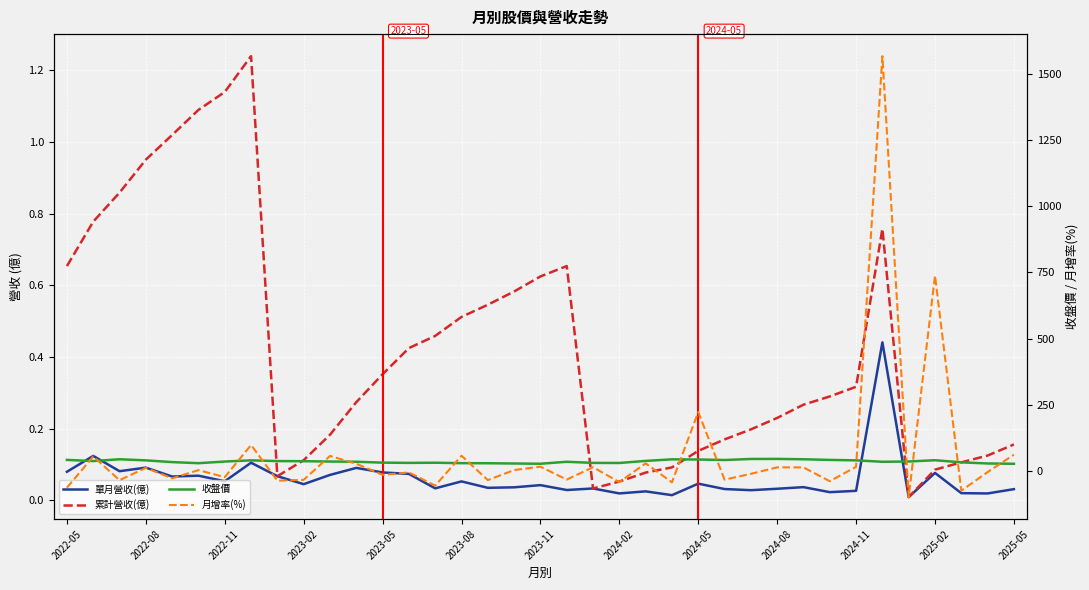

What position from the right is 2024-02?

16